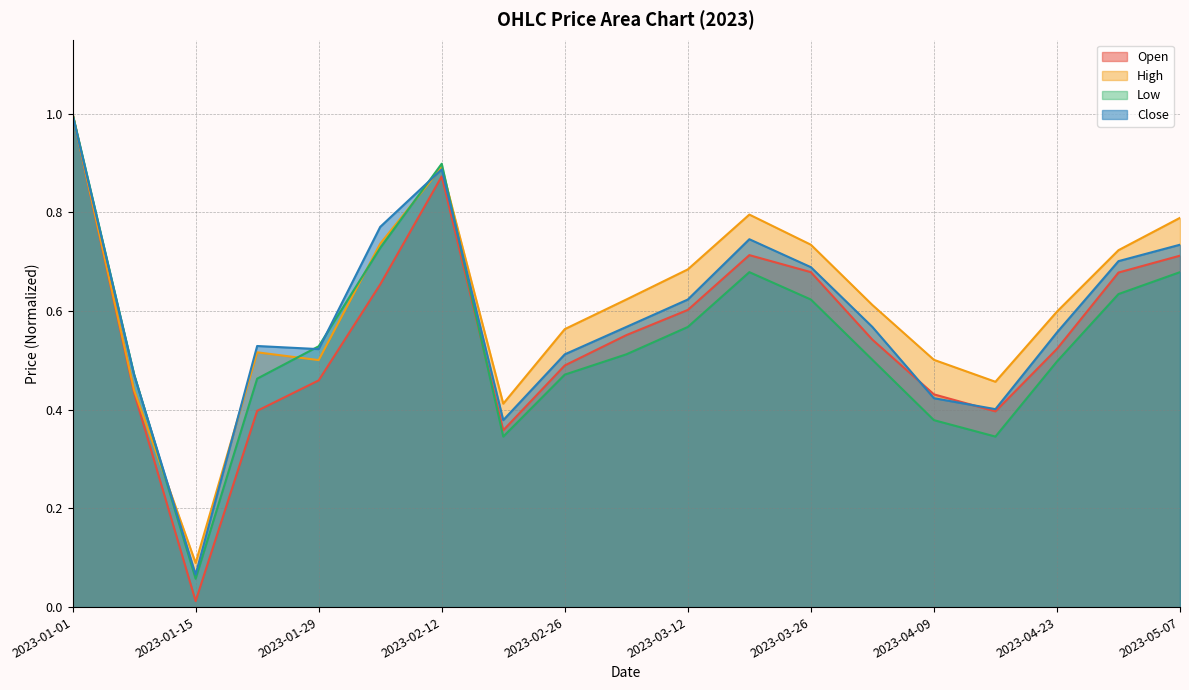

How many categories are shown in the chart?

19